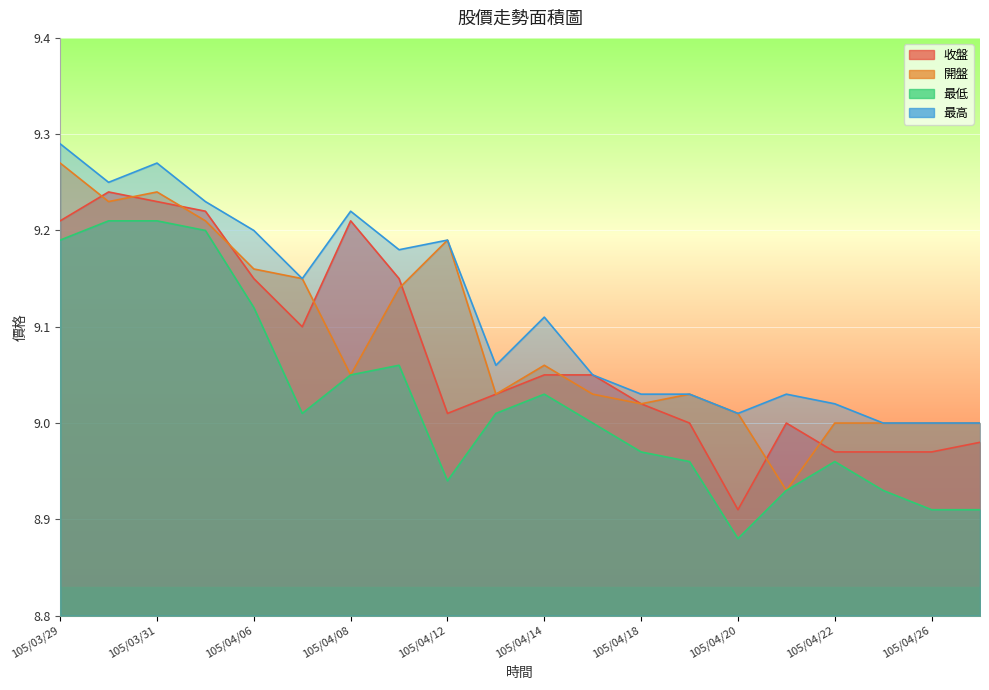

Is it true that 最高 equals 3.7 at 105/04/25?

False